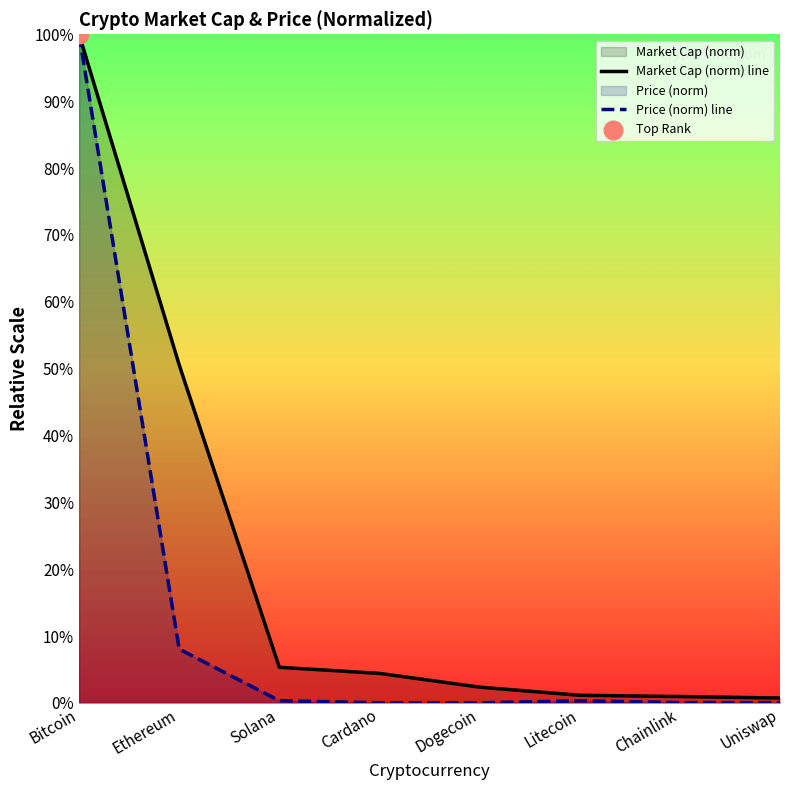

Rank the series by their average value, from lowest to highest.

Price (norm) line, Market Cap (norm) line